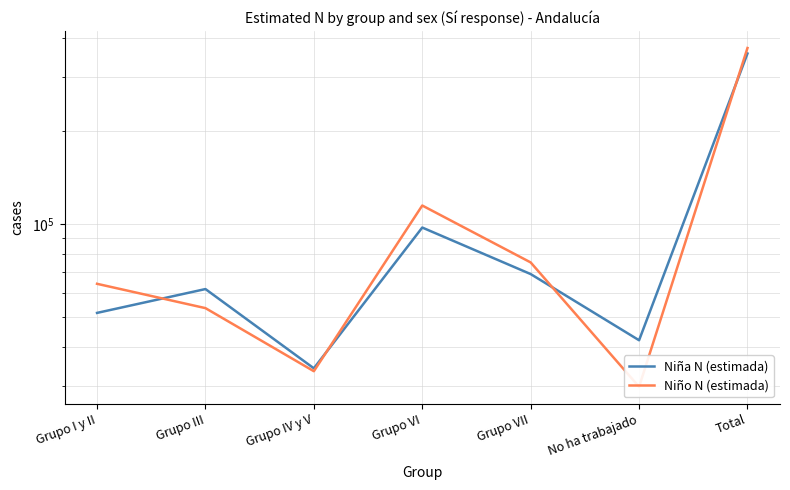

Reading right to left, transcribe all the data shown in this chart.

Niña N (estimada): 356147	42141	68965	97504	34197	61686	51653
Niño N (estimada): 371014	29798	75207	114875	33466	53523	64145